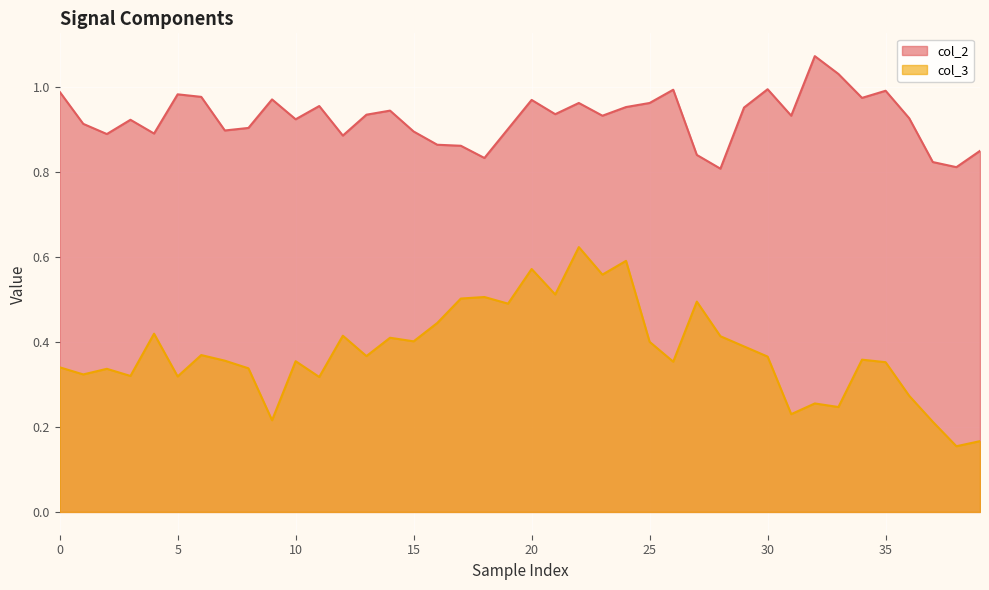

True or false: col_2 has more than 0 interior local peaks.

True